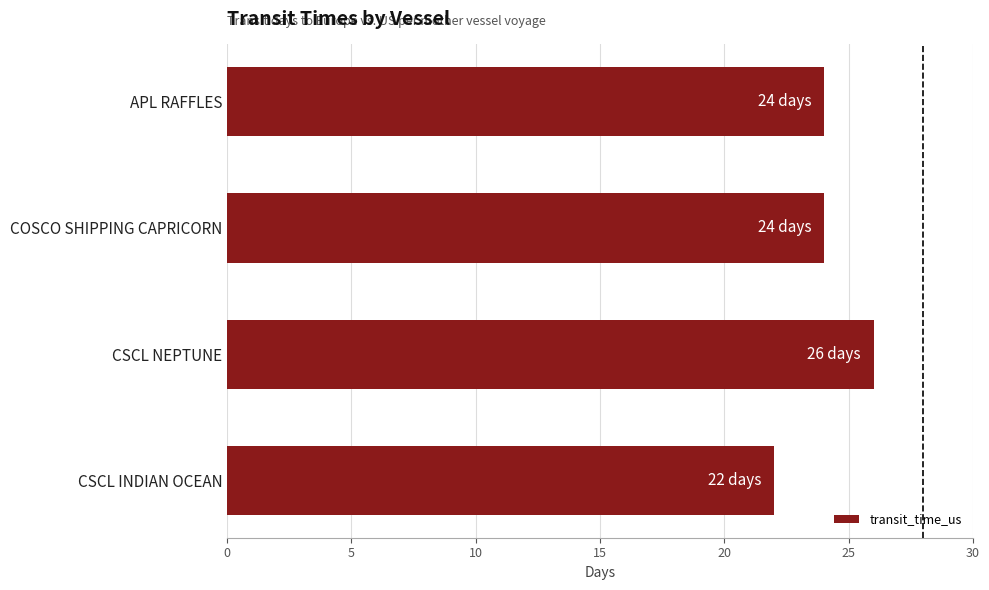

Which has a higher value, CSCL NEPTUNE or CSCL INDIAN OCEAN?

CSCL NEPTUNE